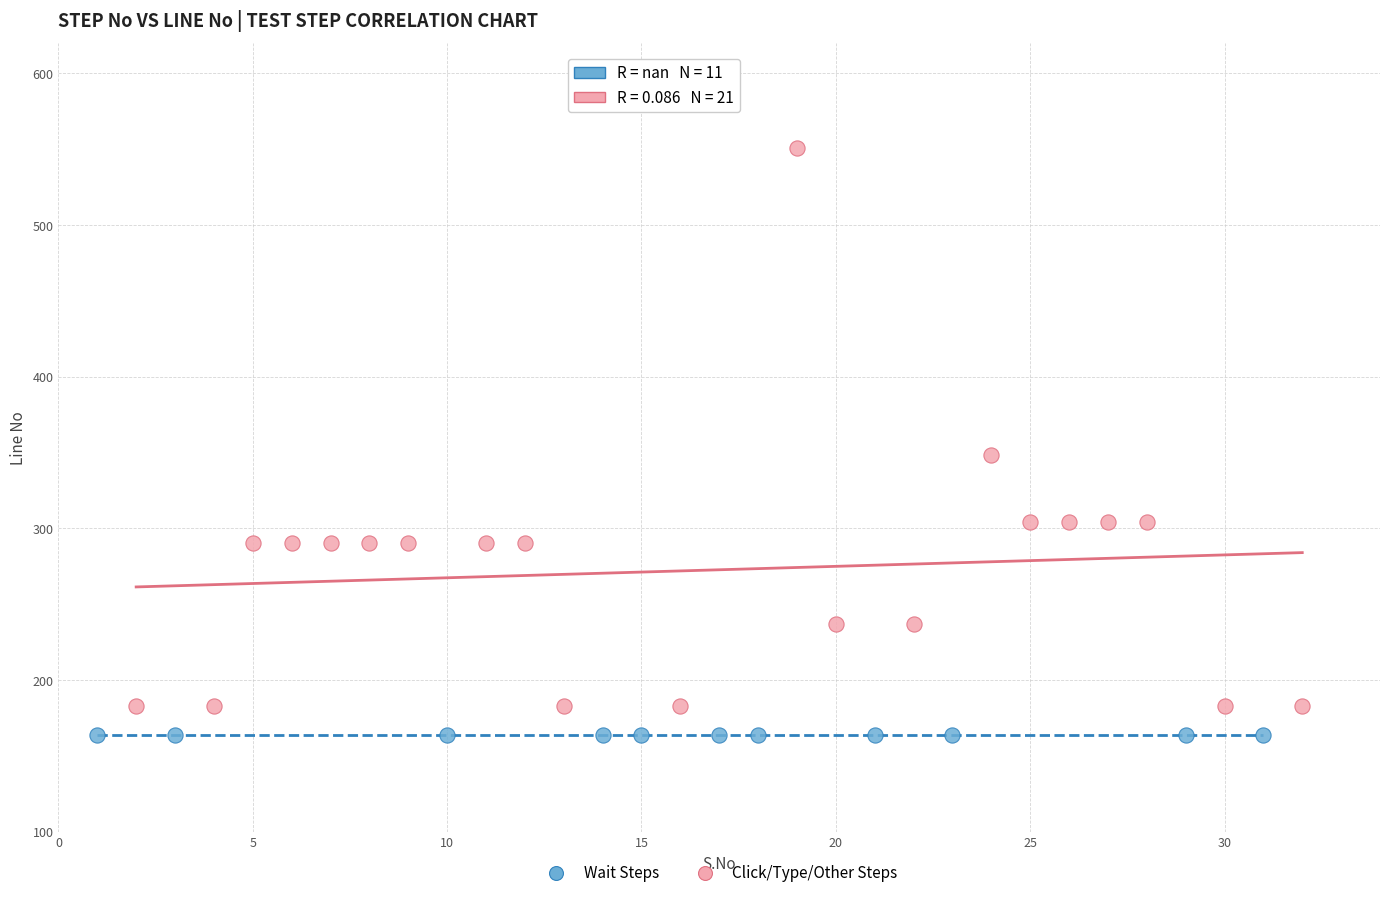

Which series contains the highest Y value?

Click/Type/Other Steps